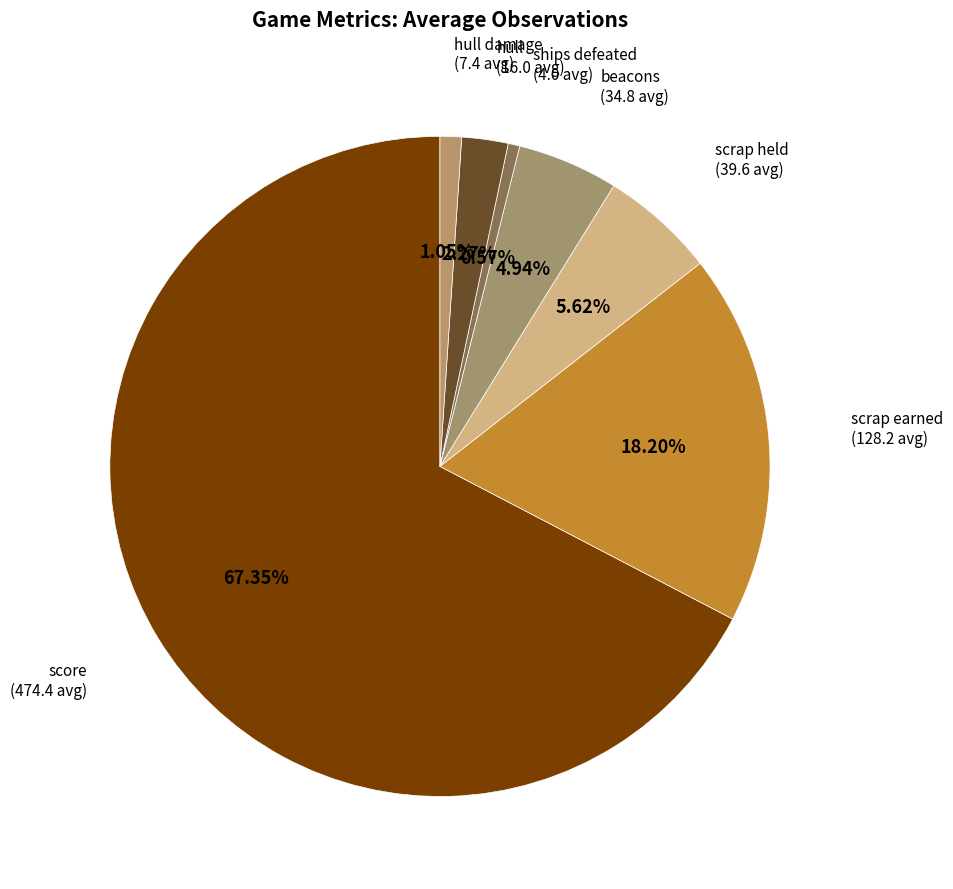

To the nearest percent, what percentage of the pie is beacons?

5%